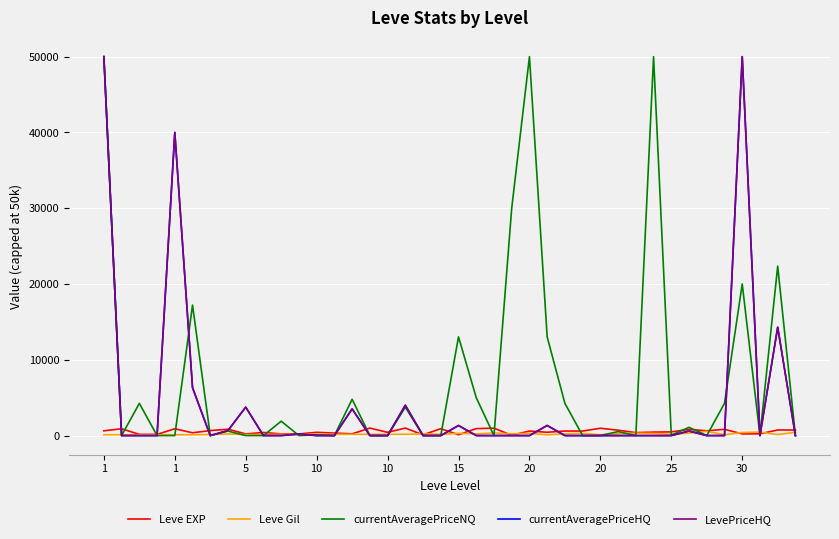

True or false: currentAveragePriceHQ and LevePriceHQ intersect in this chart.

False